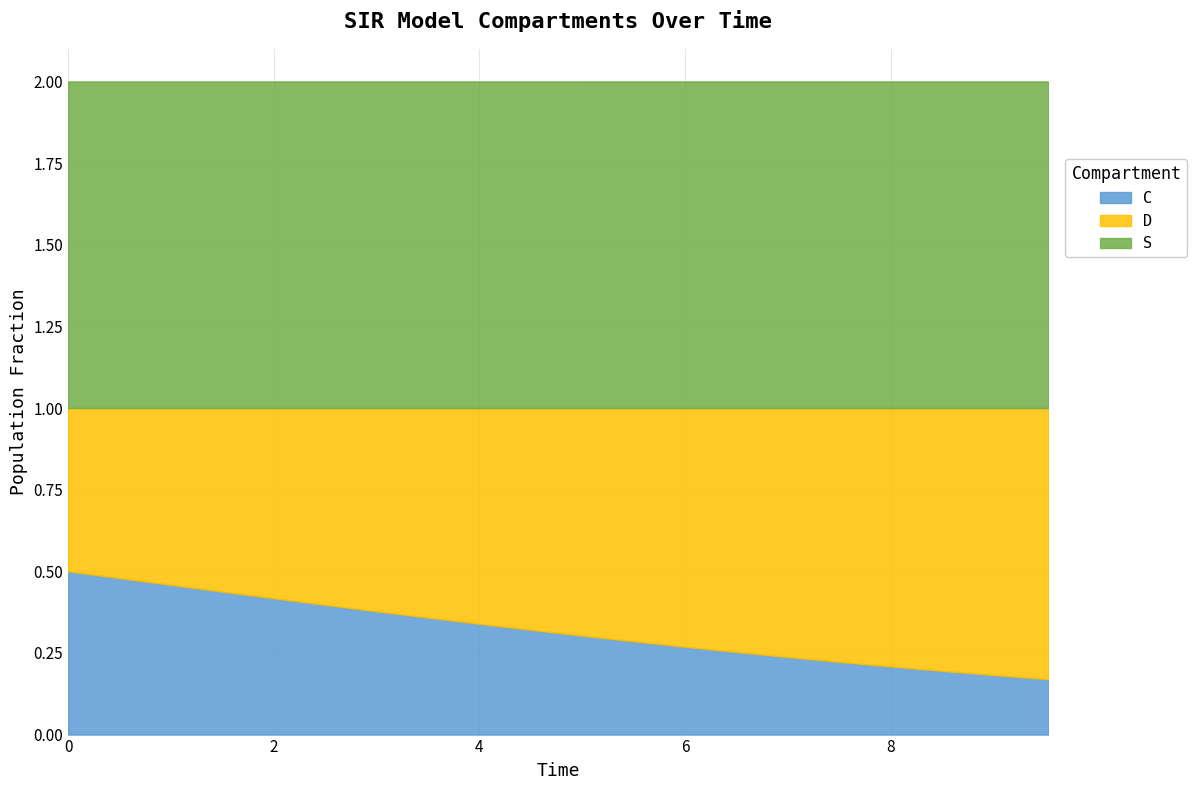

Is the value of D at 8.02675585284281 greater than the value of S at 8.528428093645484?

No